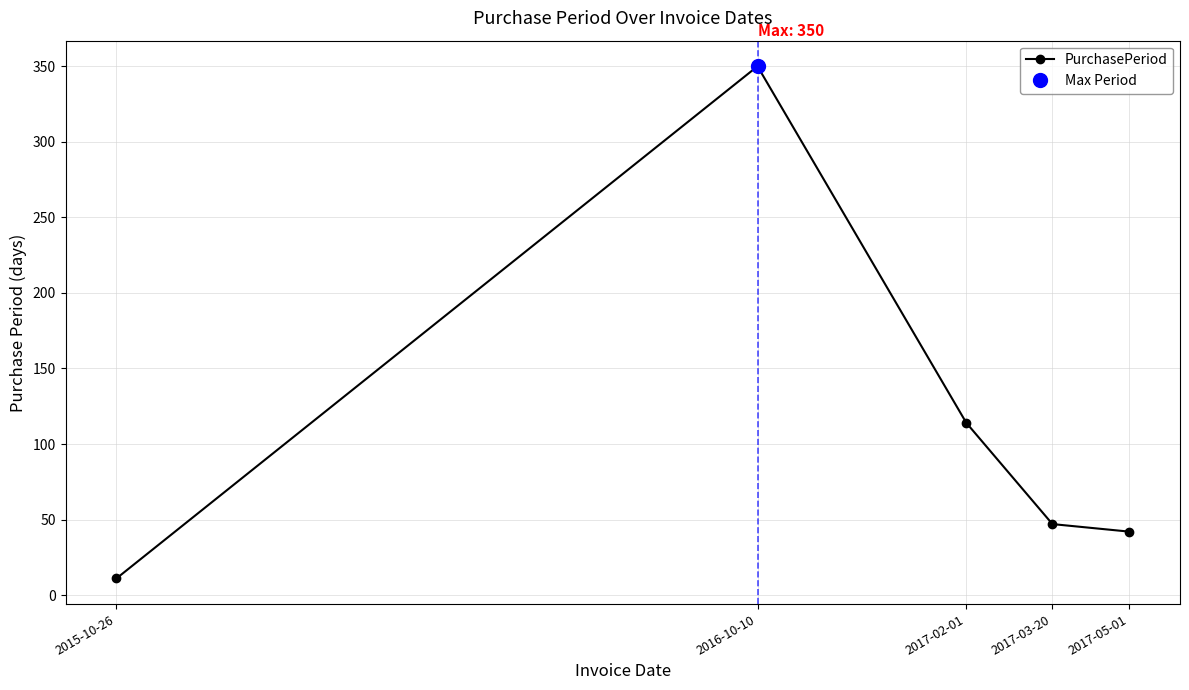

At which label does the data first exceed 47?

2016-10-10